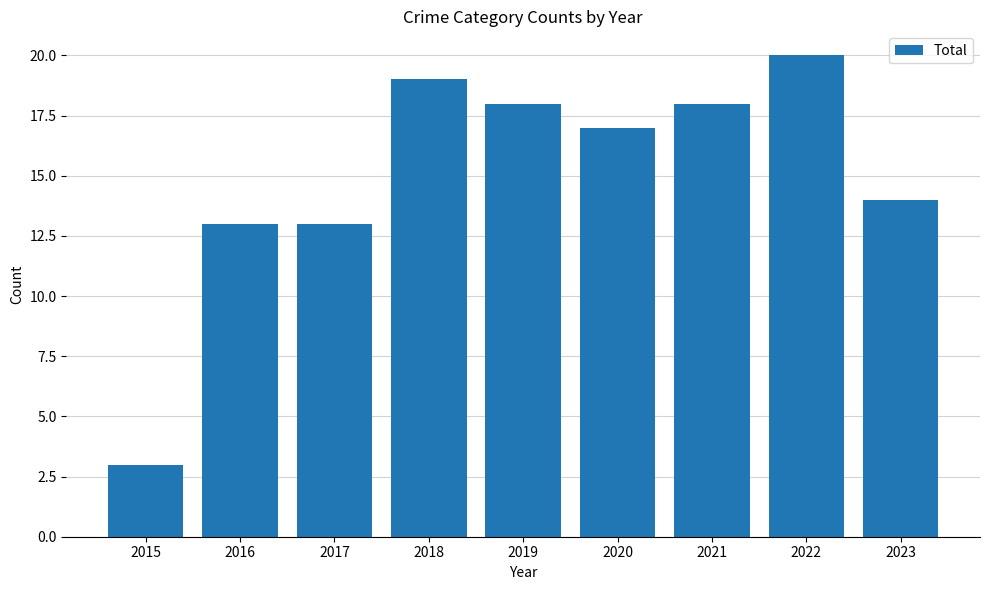

Which has a higher value, 2021 or 2018?

2018